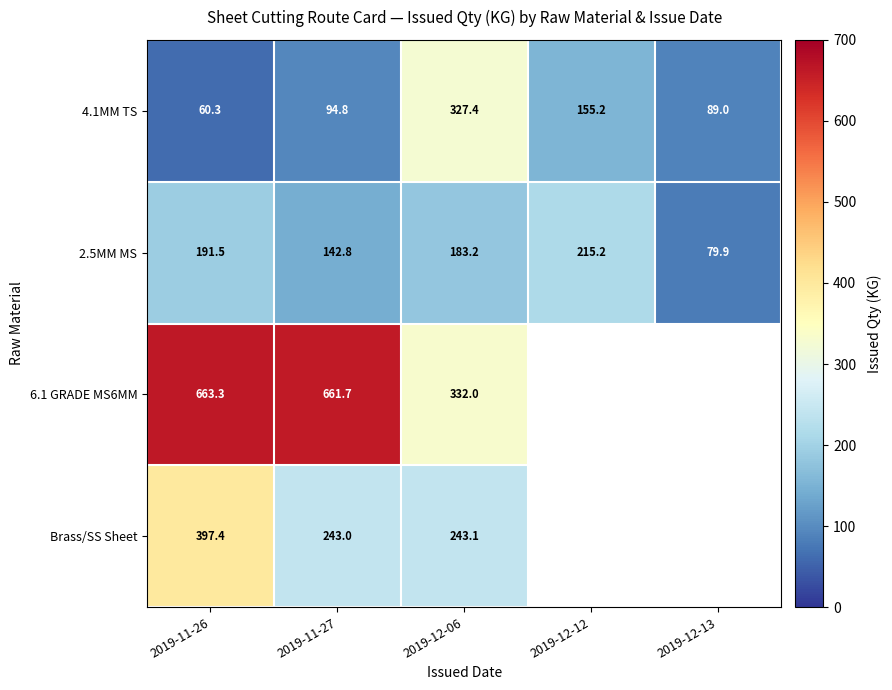

Rank the series at 2019-11-26 from highest to lowest value.

6.1 GRADE MS6MM, Brass/SS Sheet, 2.5MM MS, 4.1MM TS